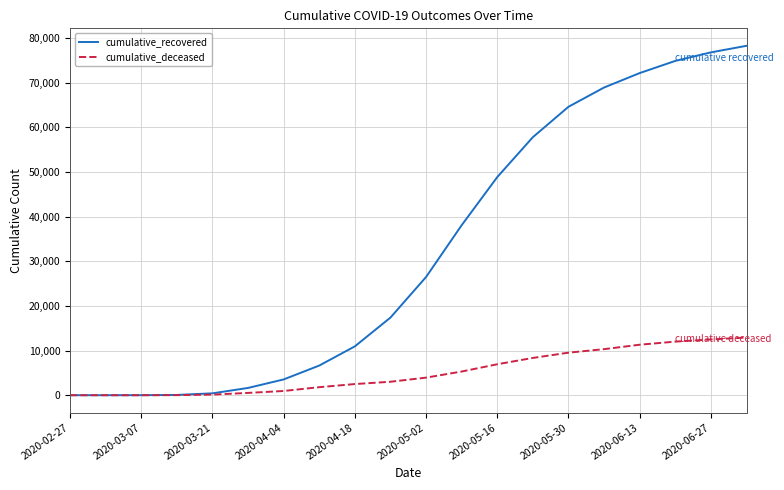

Which series has the largest total across all categories?

cumulative_recovered